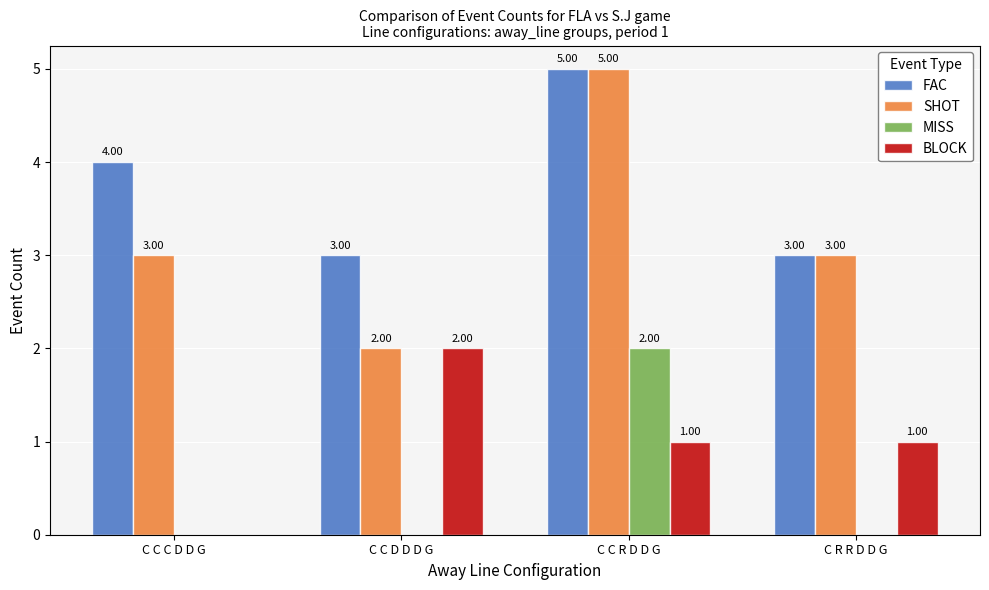

What is the sum of the SHOT values at C C R D D G and C R R D D G?

8